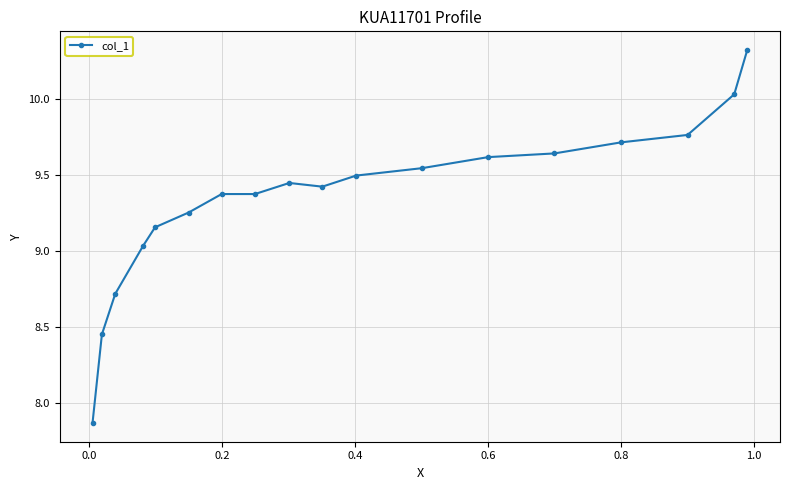

What is the greatest value displayed?

10.3